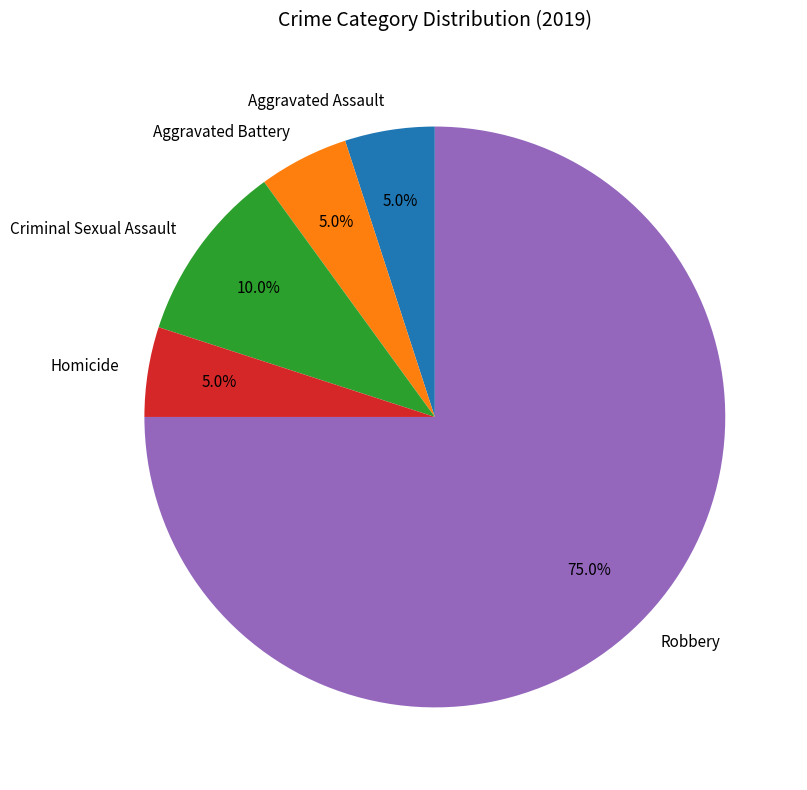

How much of the chart is everything except Homicide?

95.0%